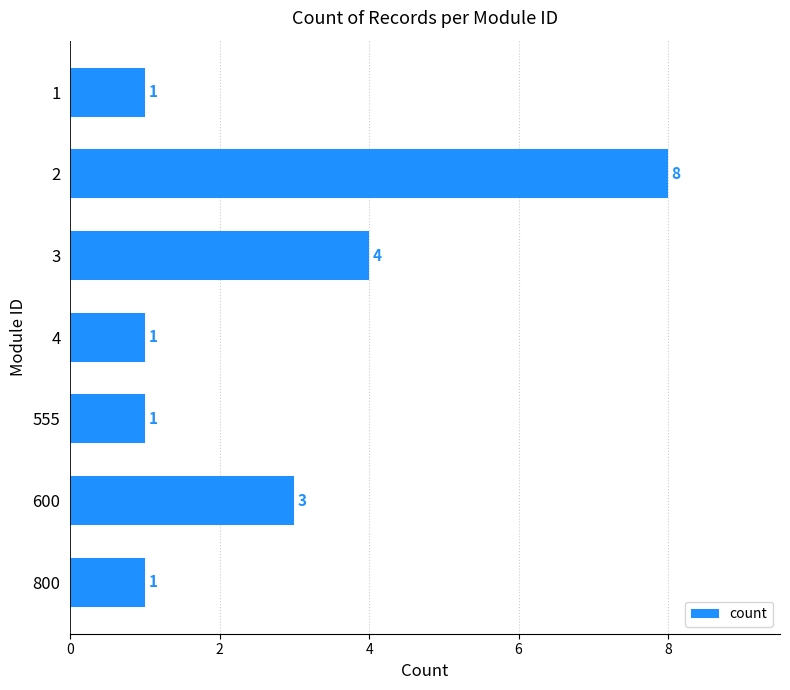

What is the change in value from 3 to 555?

-3